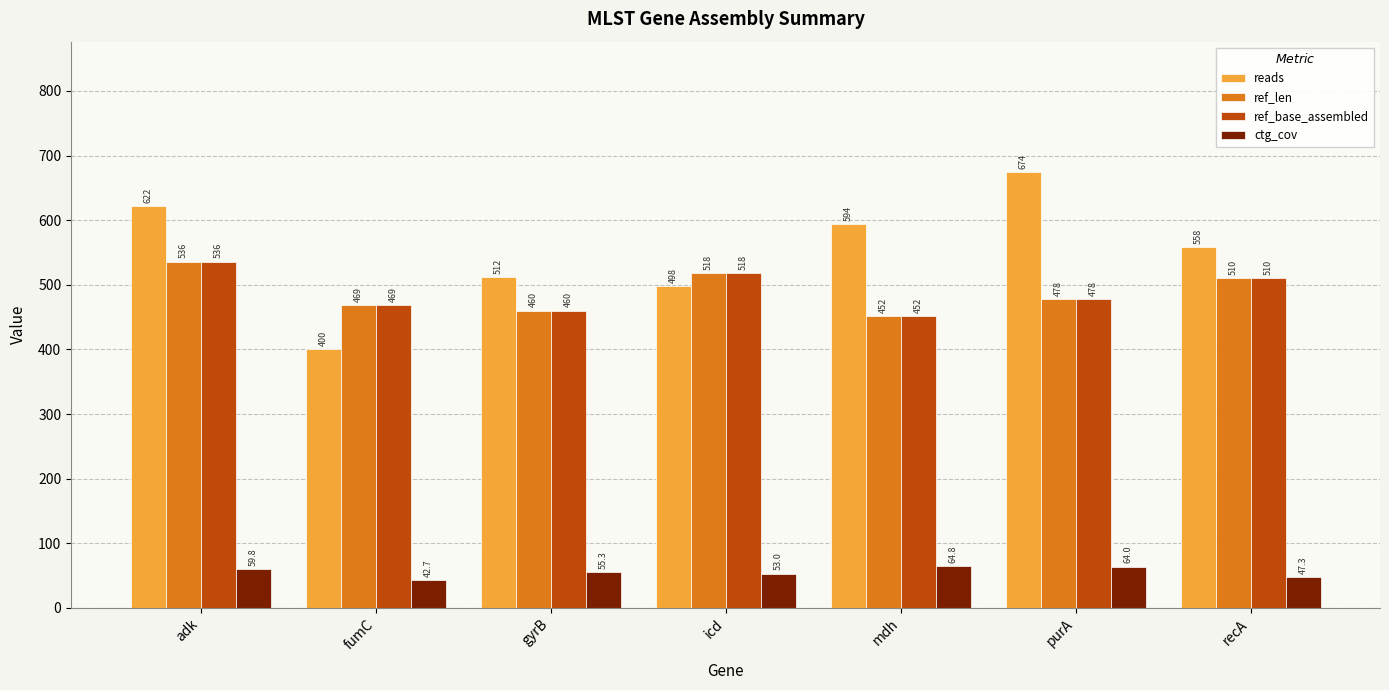

What is the sum of all reads values?

3858.0